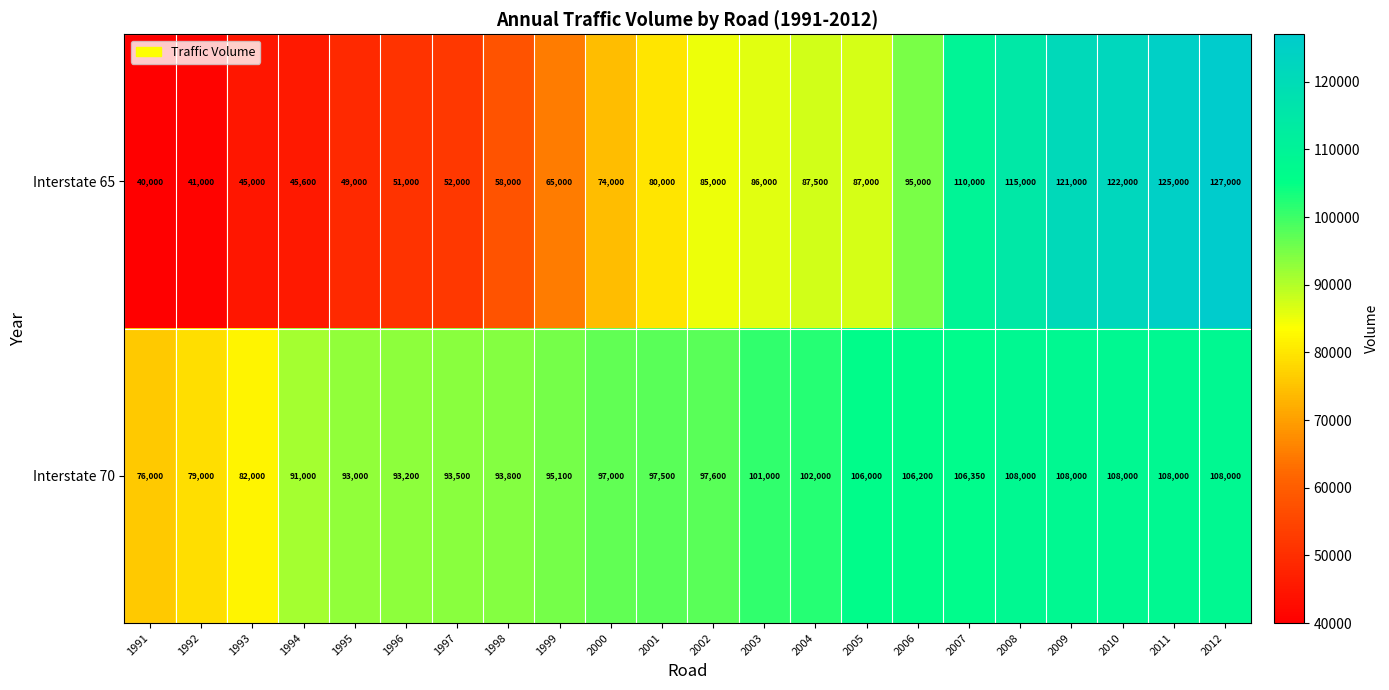

What is the difference between the highest and lowest values at 1999?

30100